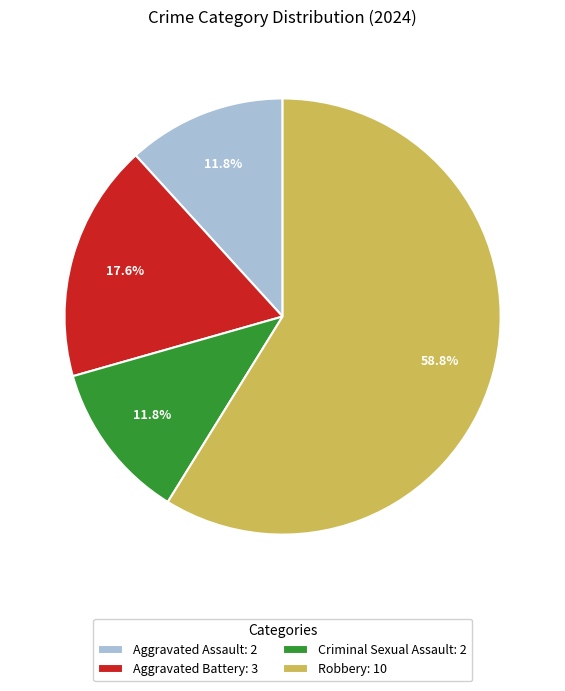

To the nearest percent, what is the difference between the Criminal Sexual Assault and Robbery slice percentages?

47%